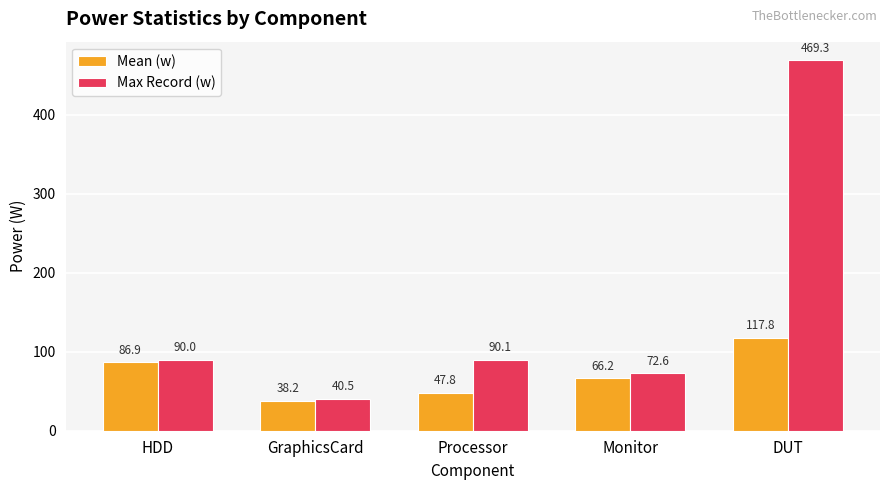

At which label is Mean (w) closest to 78?

HDD